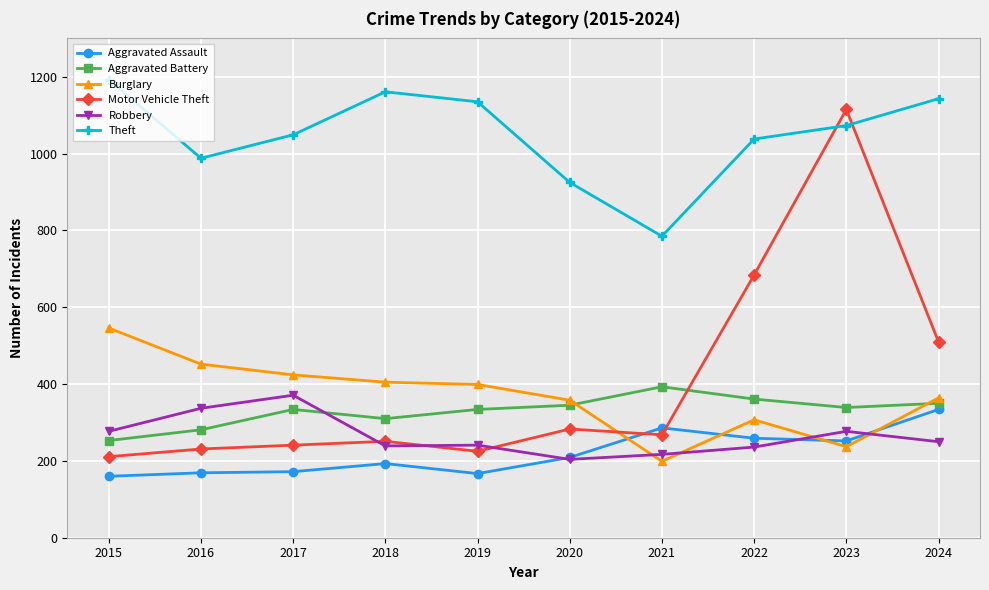

What is the average value of the Aggravated Battery series?

330